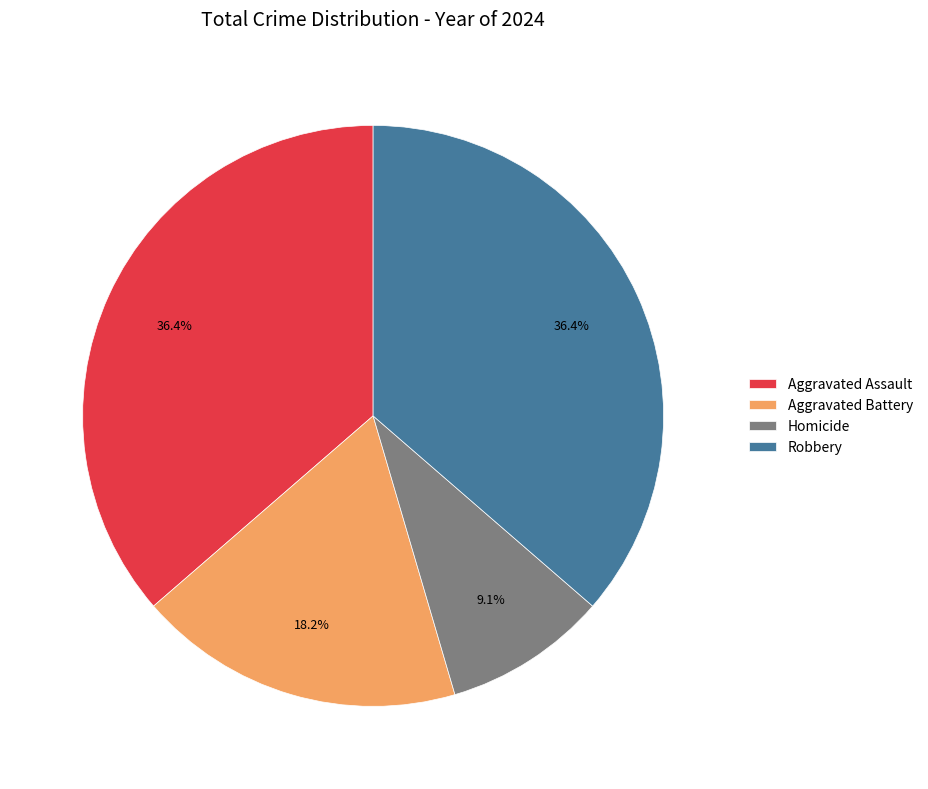

To the nearest percent, what is the combined percentage of Aggravated Assault and Aggravated Battery?

55%